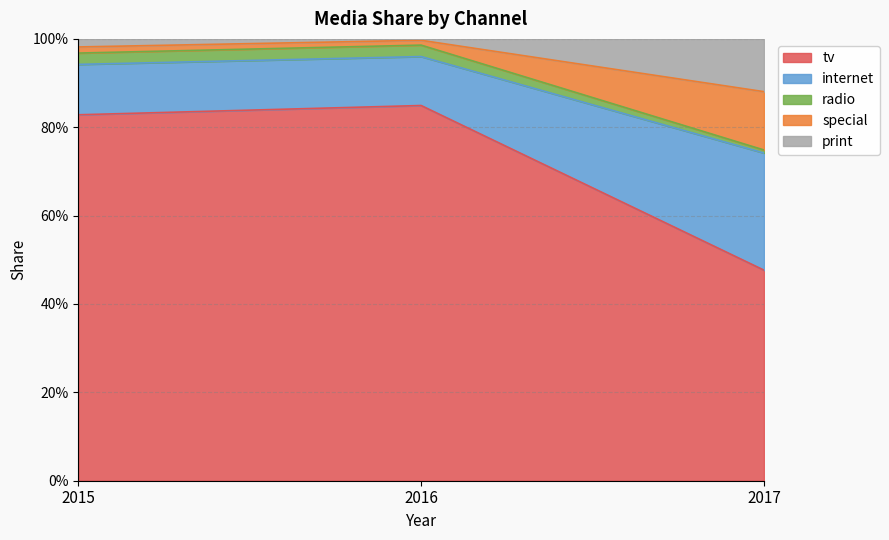

What is the minimum value for tv?

0.5